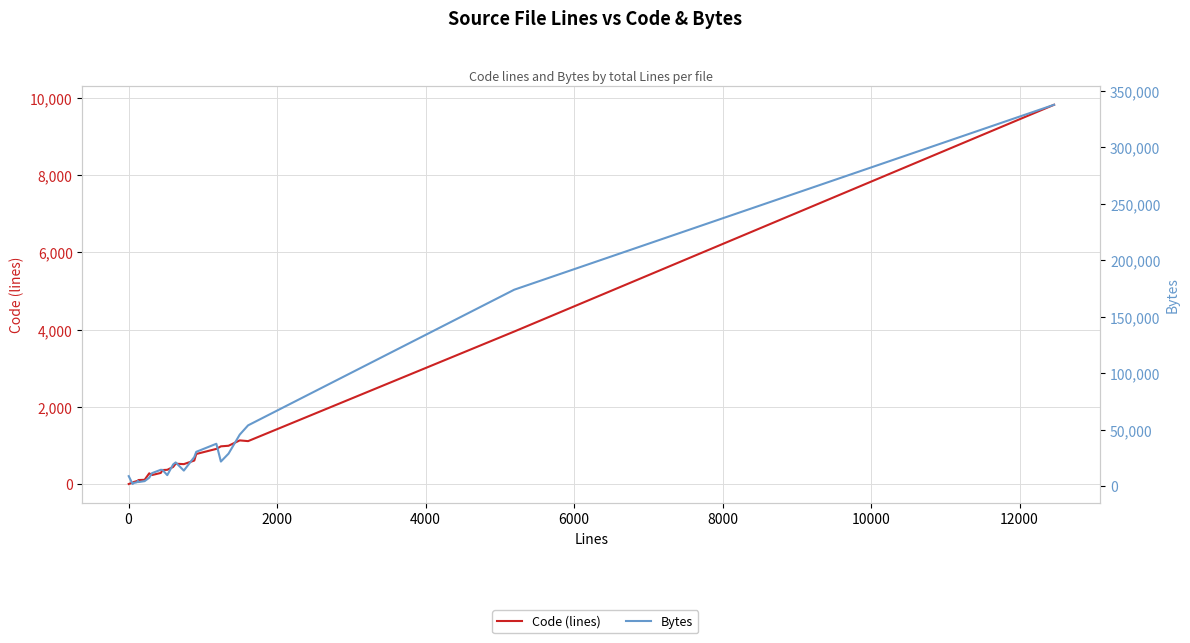

How many values in the Code (lines) series exceed 444?

11